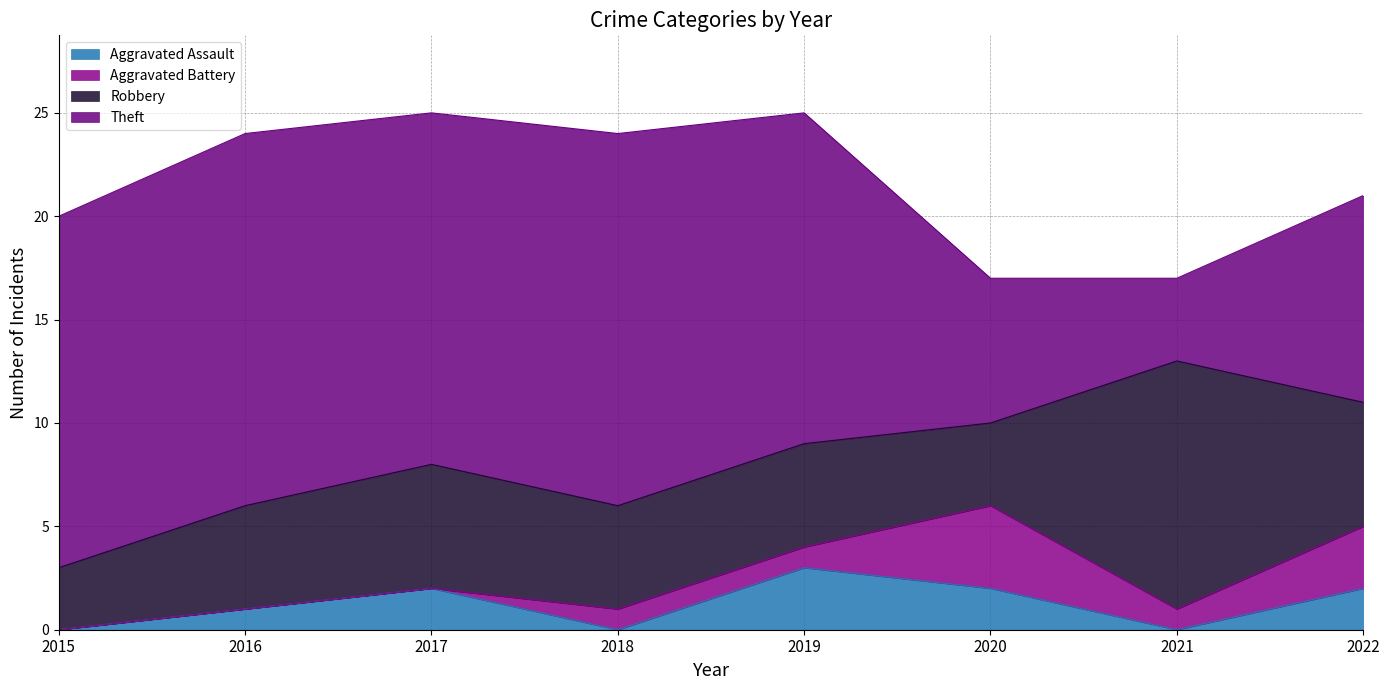

True or false: Aggravated Battery has a value of 0 at 2018.

False